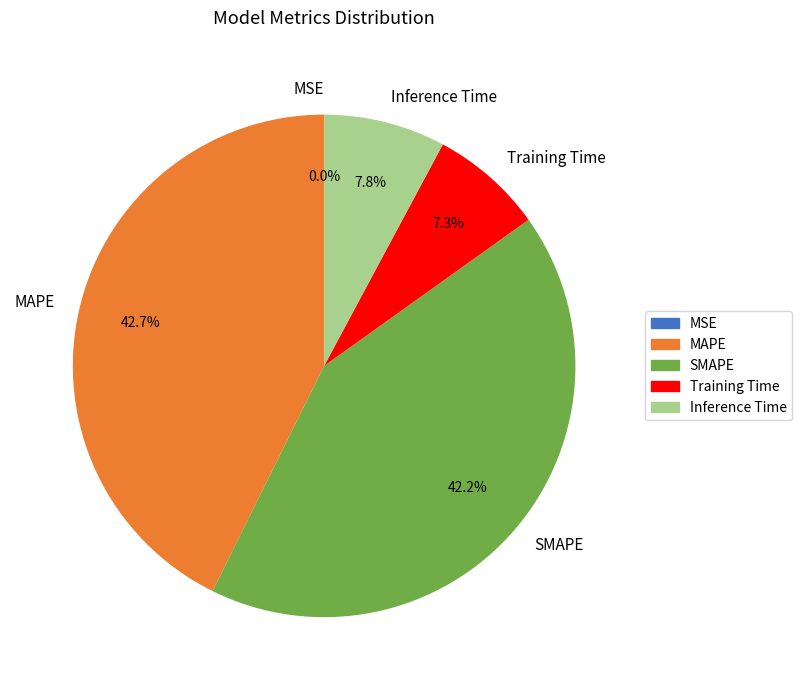

Does any single category account for the majority?

No